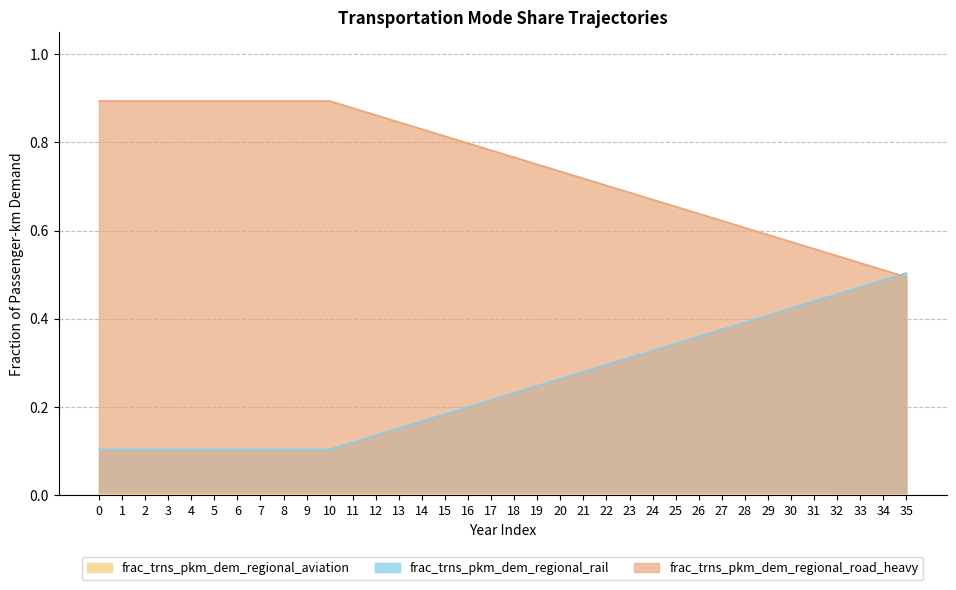

What is the difference between the maximum and minimum values in the frac_trns_pkm_dem_regional_road_heavy series?

0.4